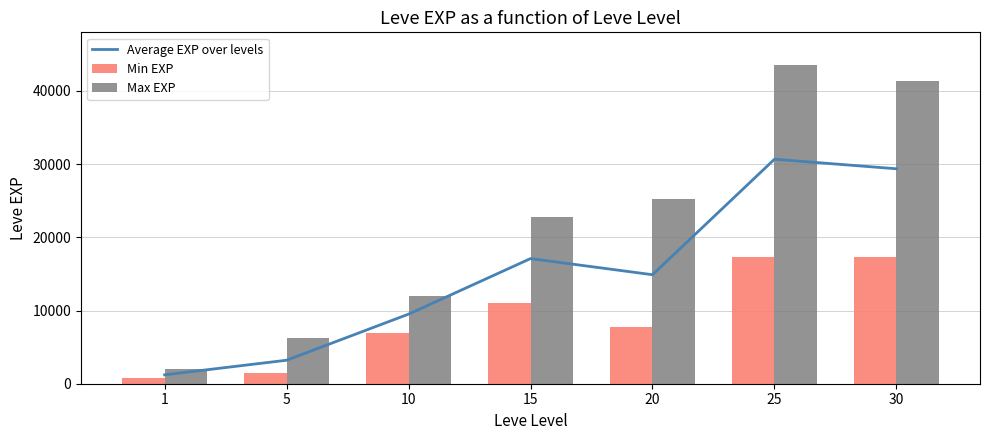

How many data points does each series have?

7